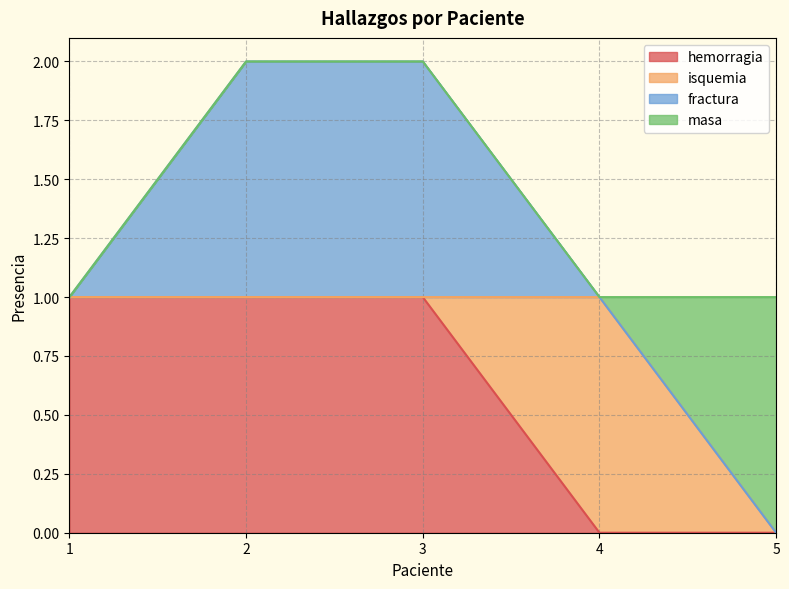

What is the difference between the maximum and minimum values in the fractura series?

1